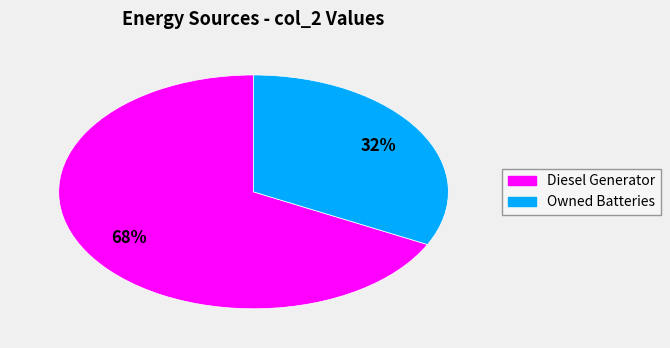

Is there any slice that represents more than half of the pie?

Yes